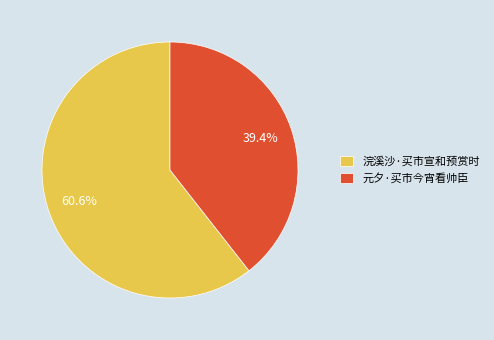

Which slice represents more than half of the pie?

浣溪沙·买市宣和预赏时